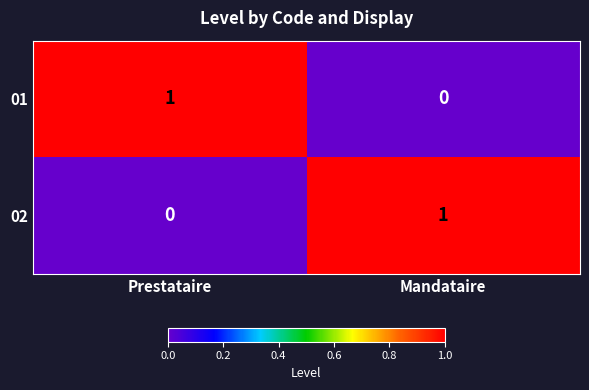

What is the difference between the highest and lowest values at Prestataire?

1